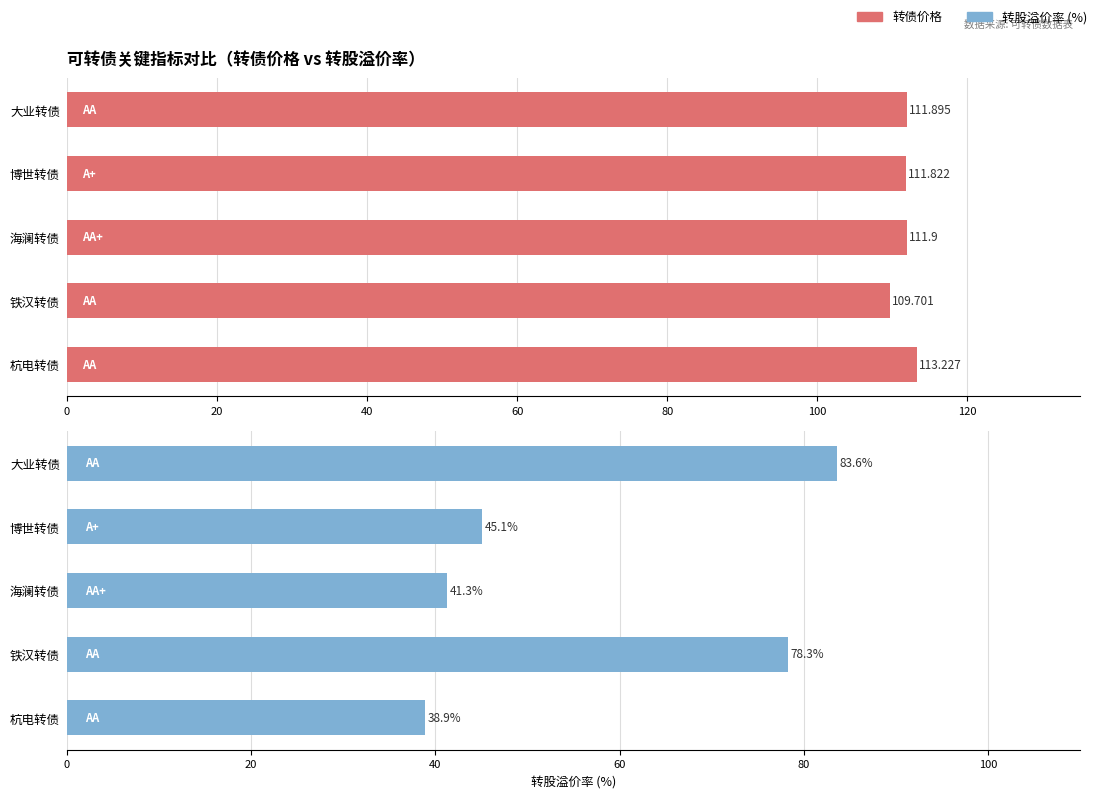

How many data points in 转债价格 are less than 111?

1